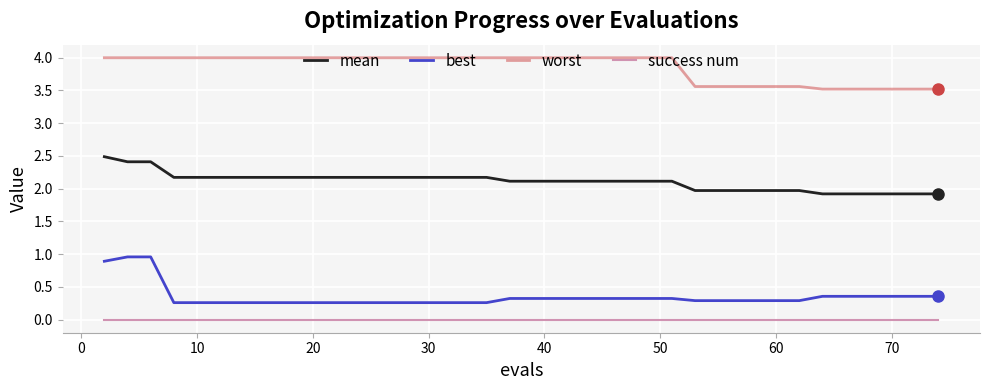

Which series has the largest total across all categories?

worst